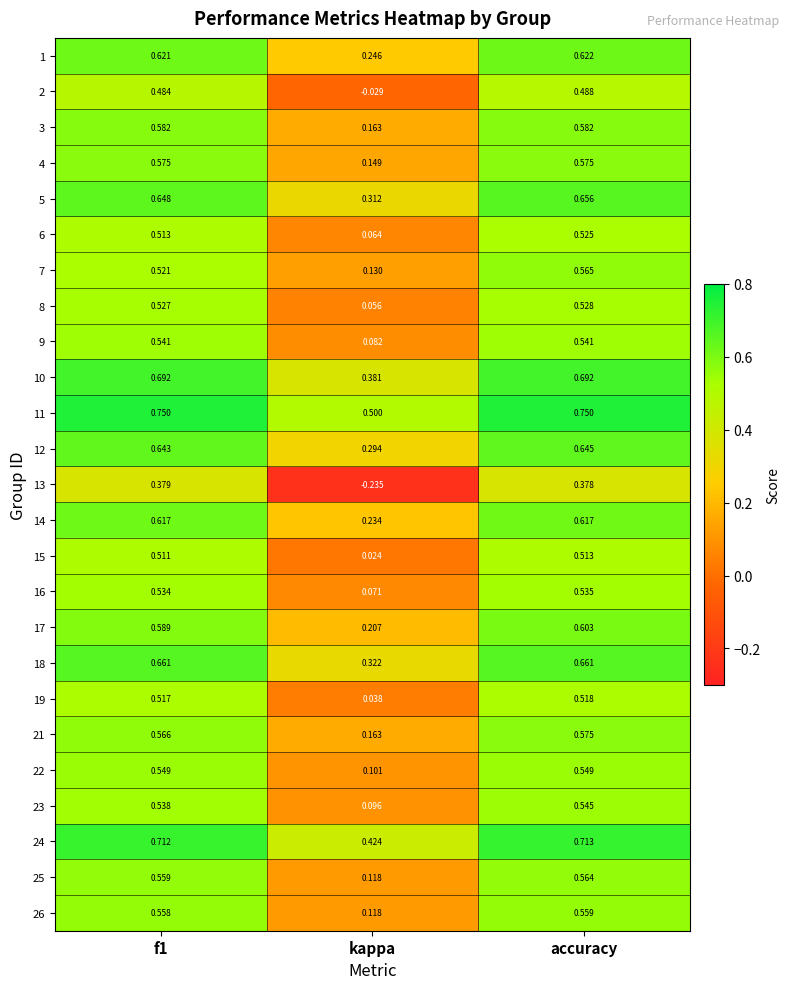

At how many categories does at least one series exceed 0?

3